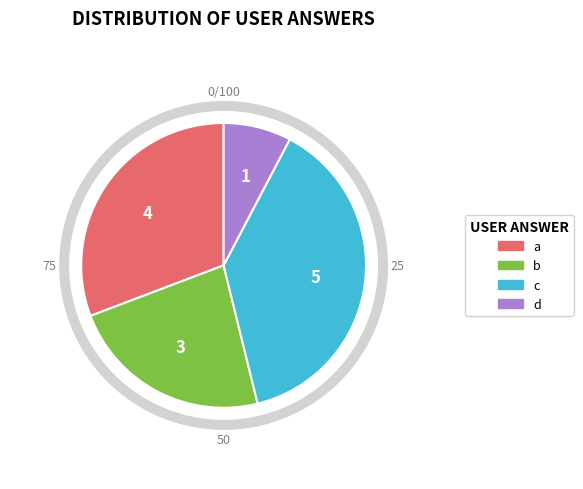

True or false: a accounts for 31% of the total.

True